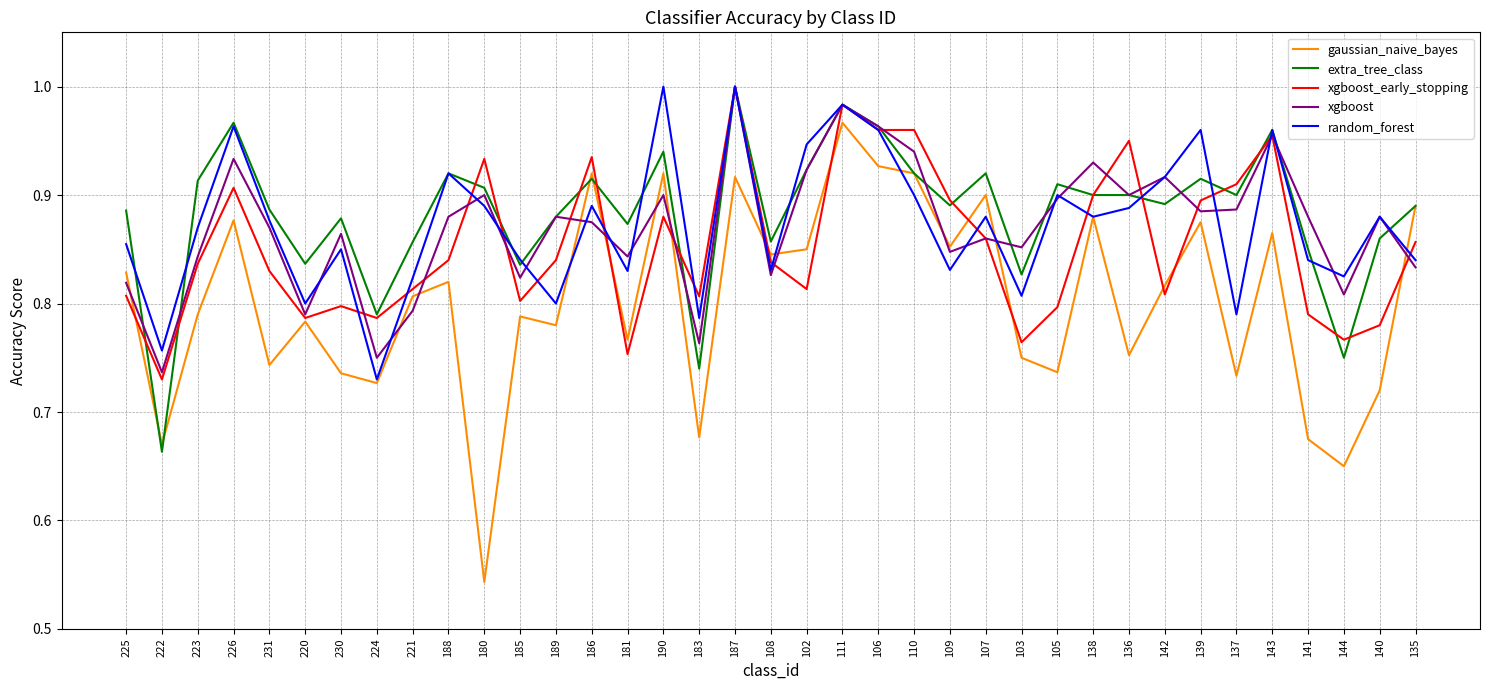

True or false: extra_tree_class has a value of 1.4 at 103.

False